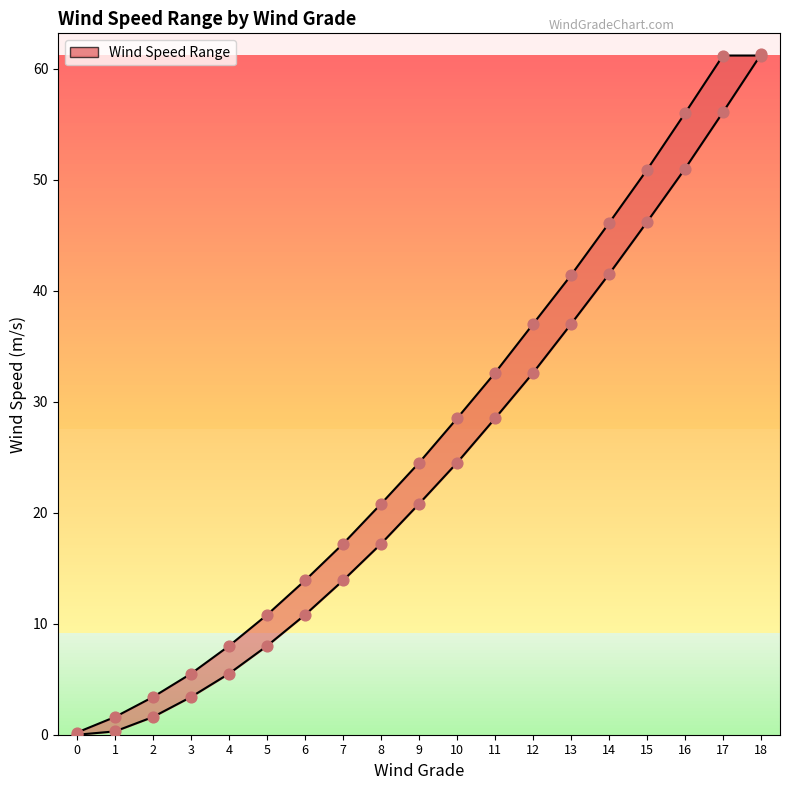

Which series contains the lowest Y value?

min_wind_speed_line